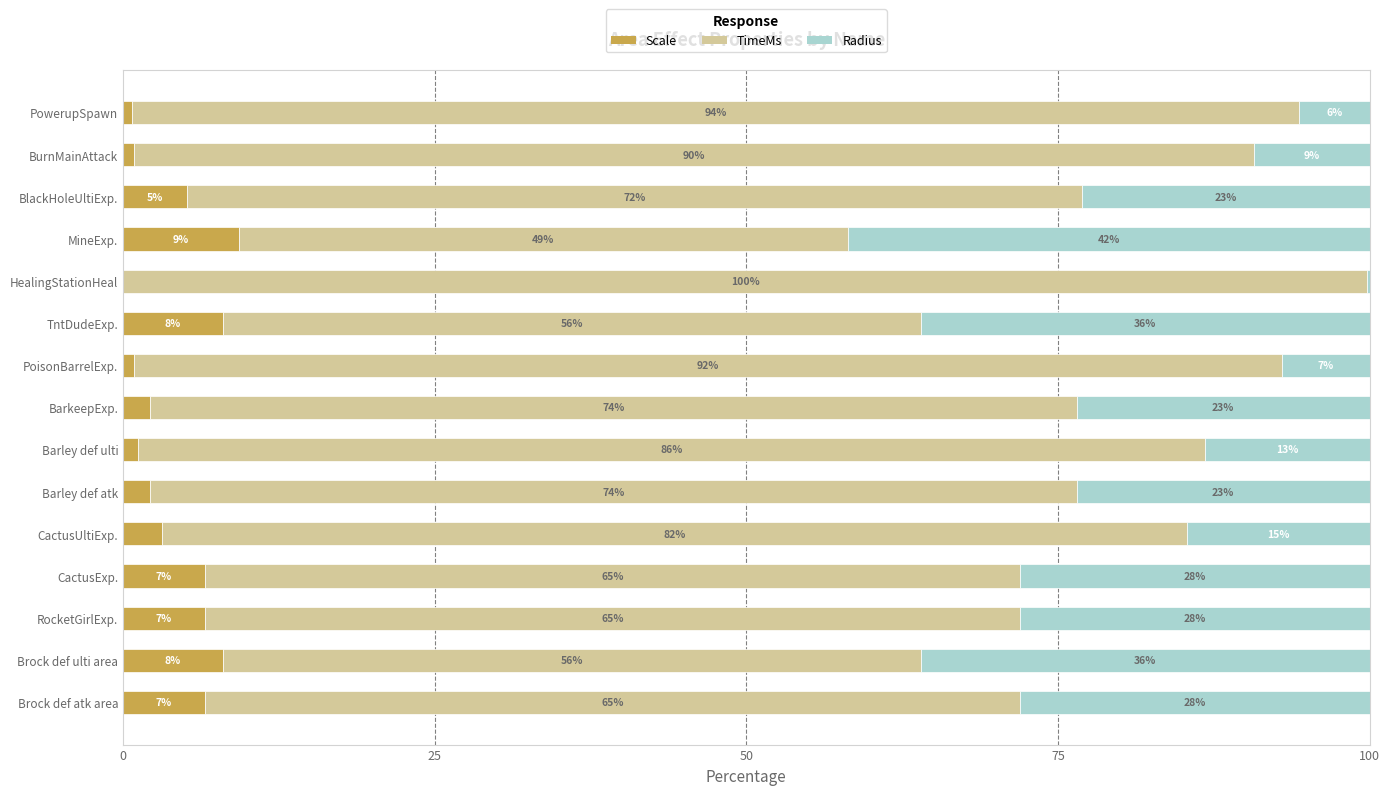

The Scale series shows 8.0 at TntDudeExp.. True or false?

True